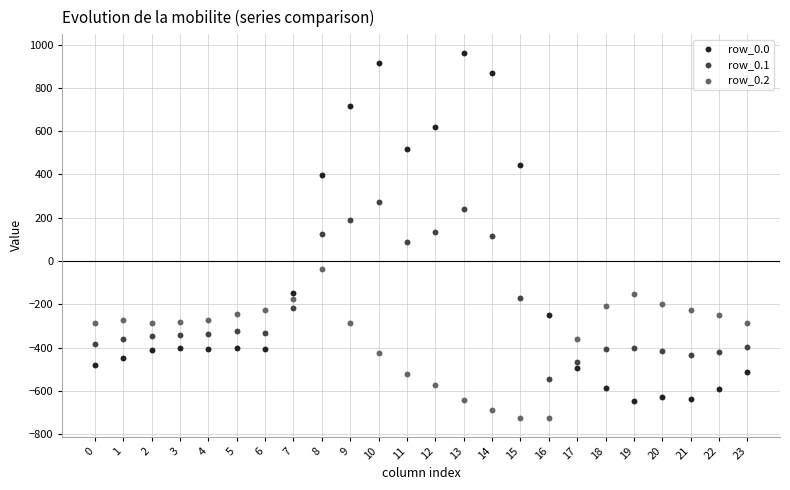

Which series has the widest spread of Y values?

row_0.0